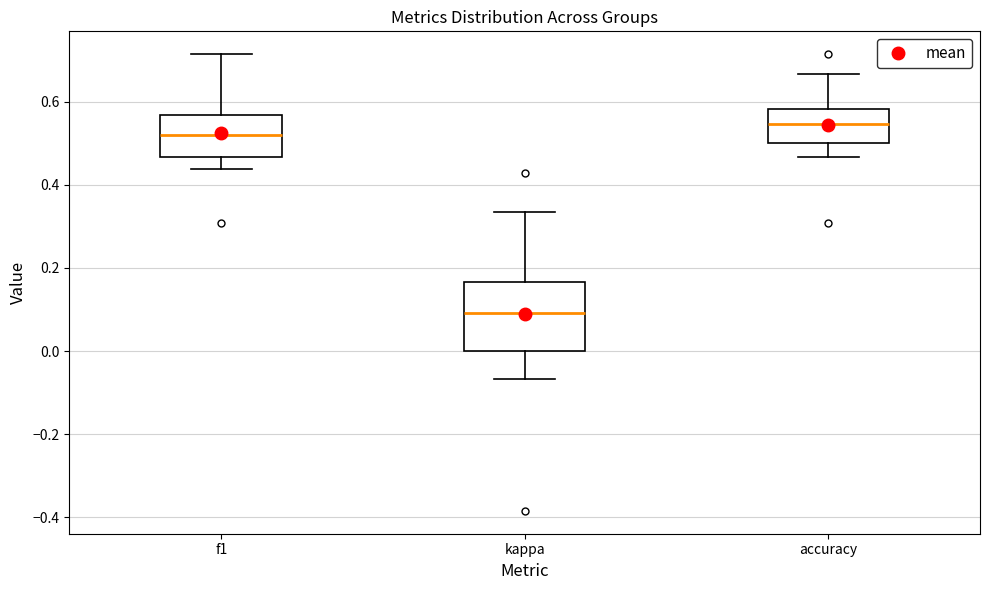

Which box is the tallest, from its lower edge to its upper edge?

kappa